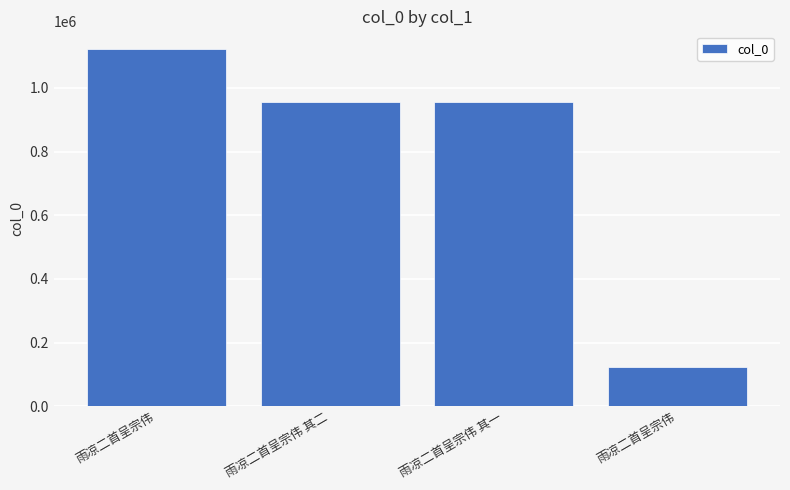

How many data points are less than 955972?

2